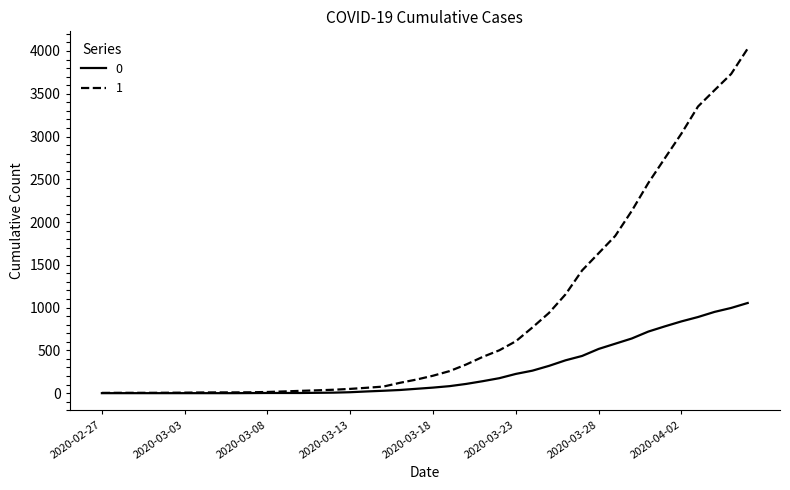

Rank the series by their maximum value, from highest to lowest.

1, 0